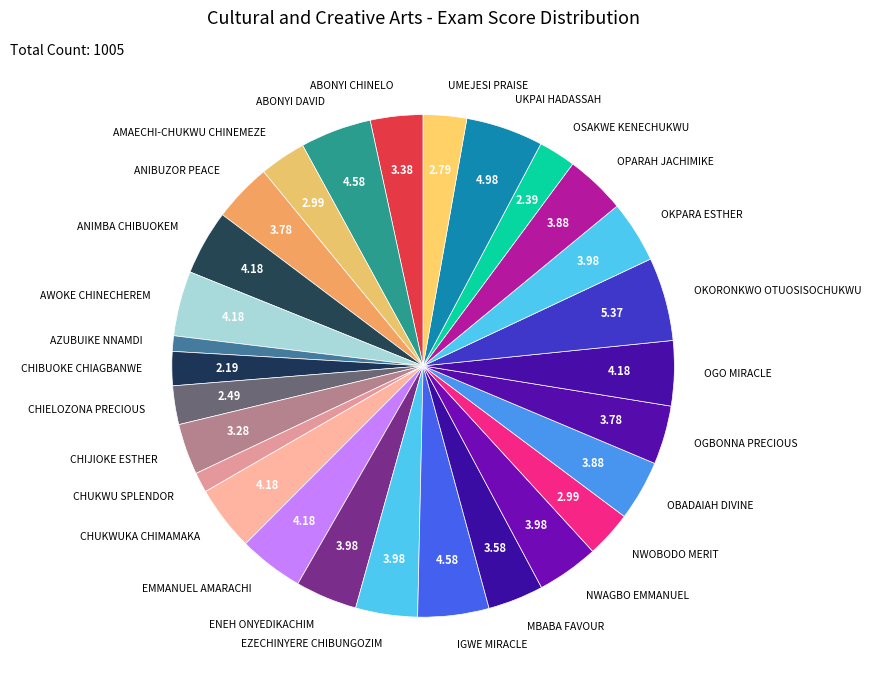

Is the sum of CHIBUOKE CHIAGBANWE and OKORONKWO OTUOSISOCHUKWU greater than half?

No